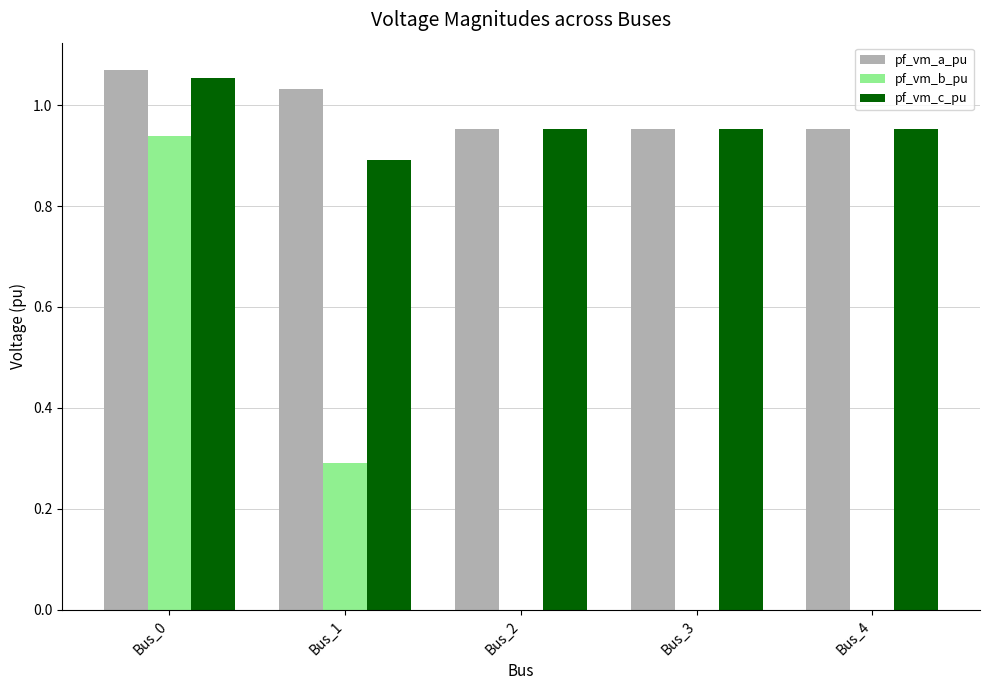

Between Bus_1 and Bus_3, which series saw the biggest shift?

pf_vm_b_pu